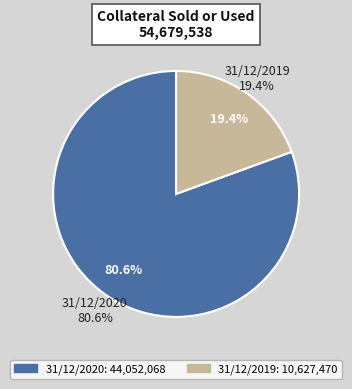

How much of the chart is everything except 31/12/2020?

19.4%